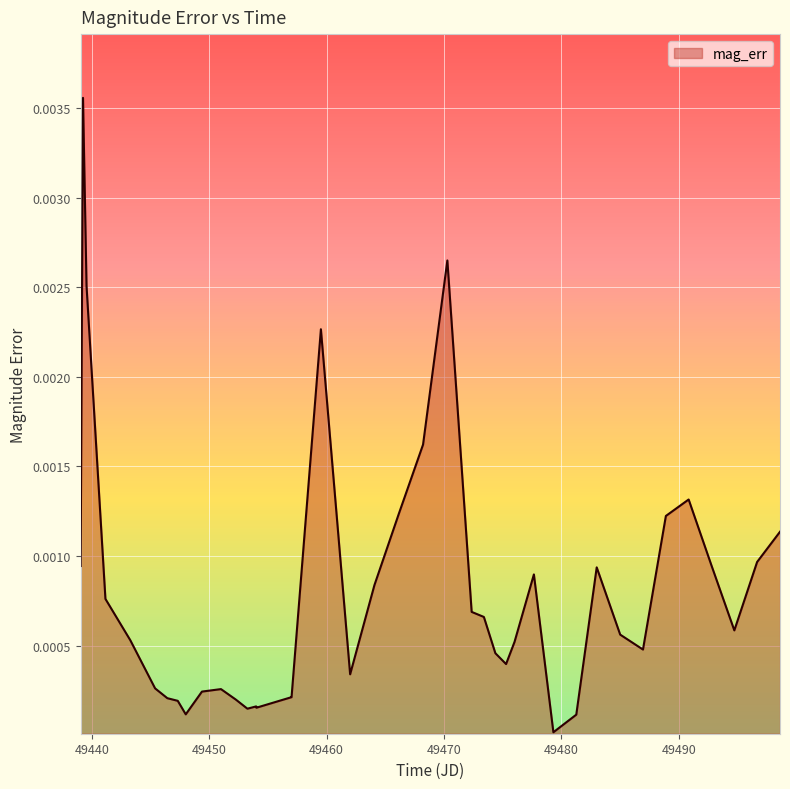

Does the chart display data point markers on the line(s)?

No